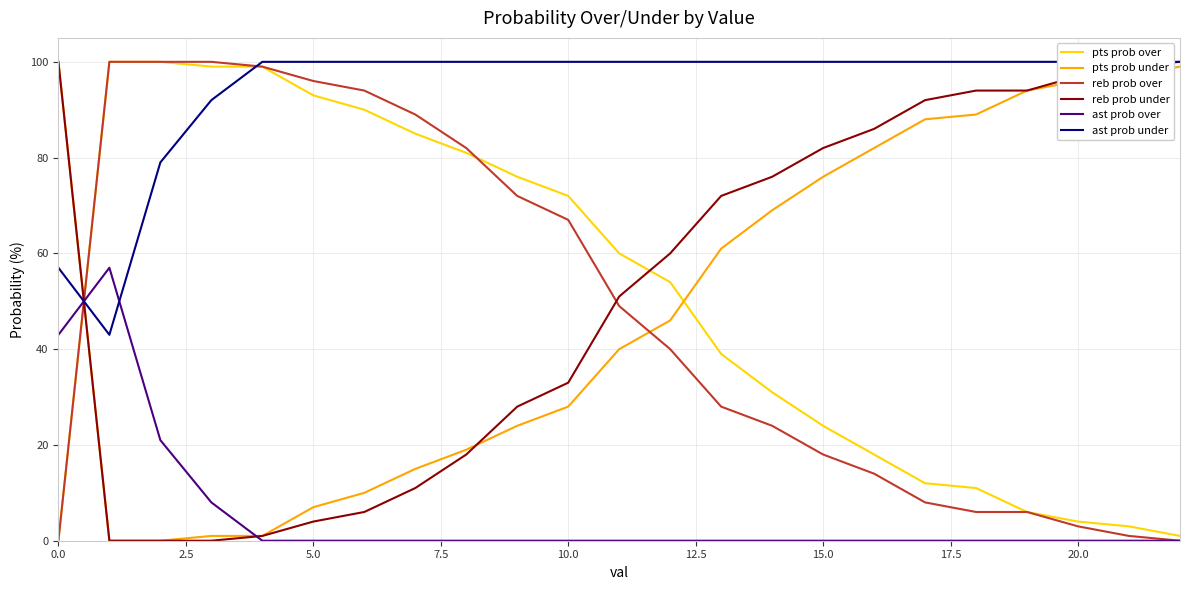

After their last crossing, which series has the higher values: reb prob under or pts prob over?

reb prob under